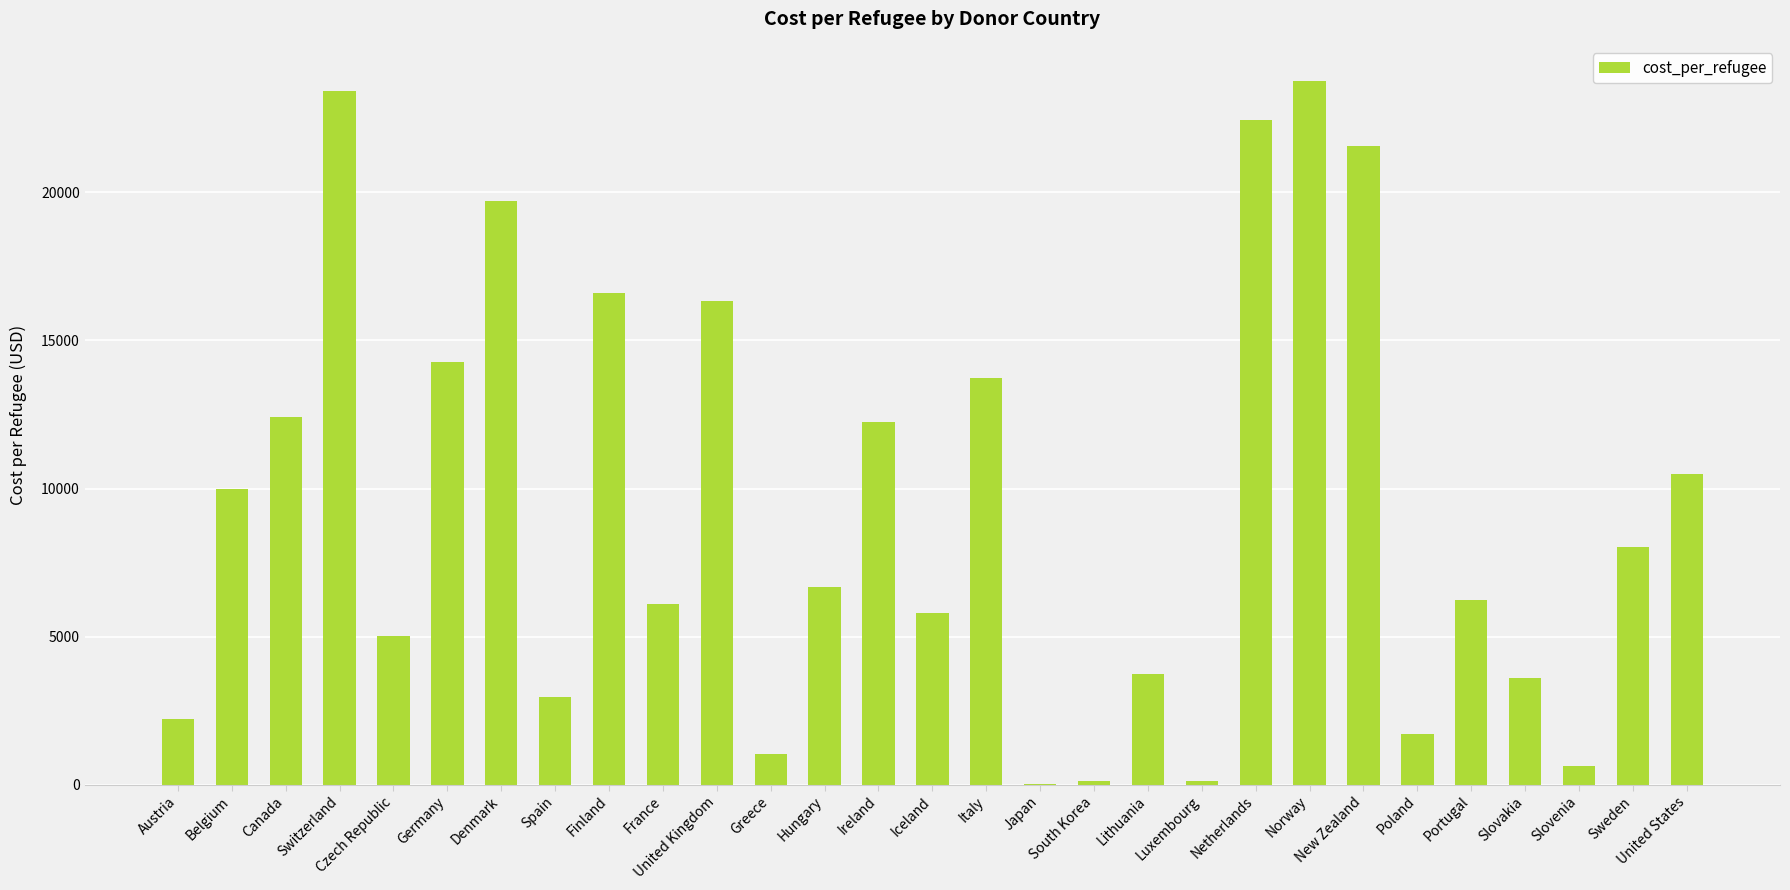

Read the value at Canada.

12428.1